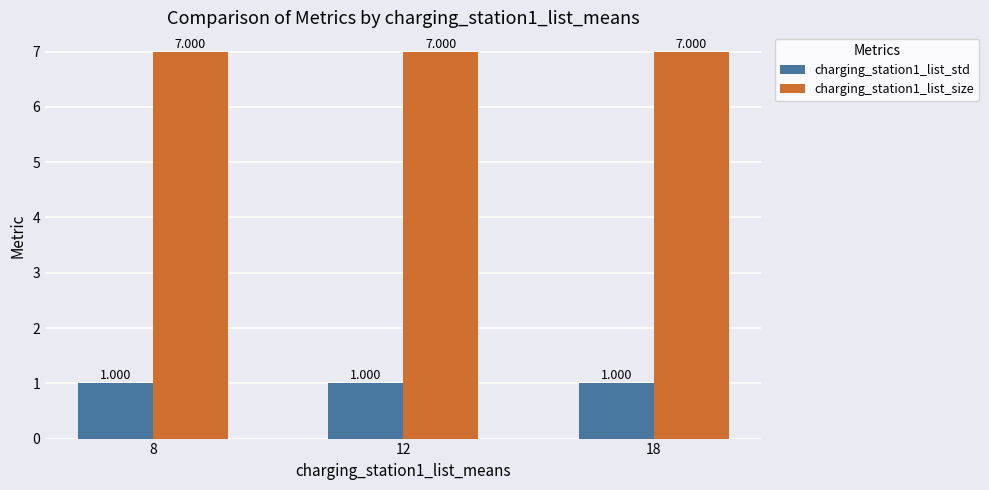

What are all the series names shown in the legend?

charging_station1_list_std, charging_station1_list_size